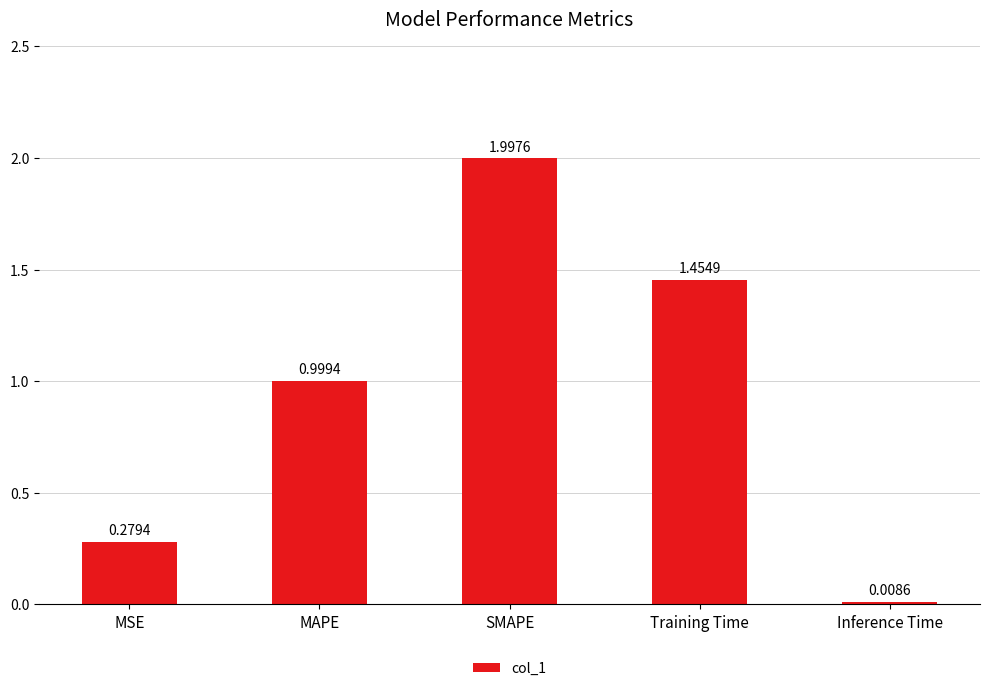

At which category does the chart reach its peak across all series?

SMAPE